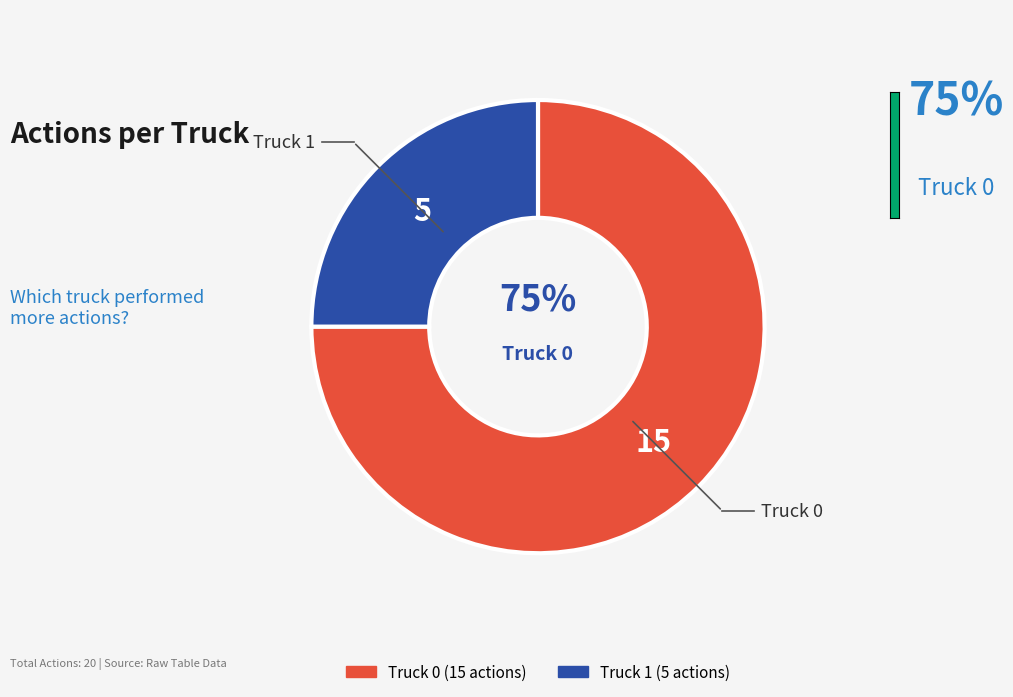

To the nearest percent, what is the difference between the largest and smallest slice percentages?

50%